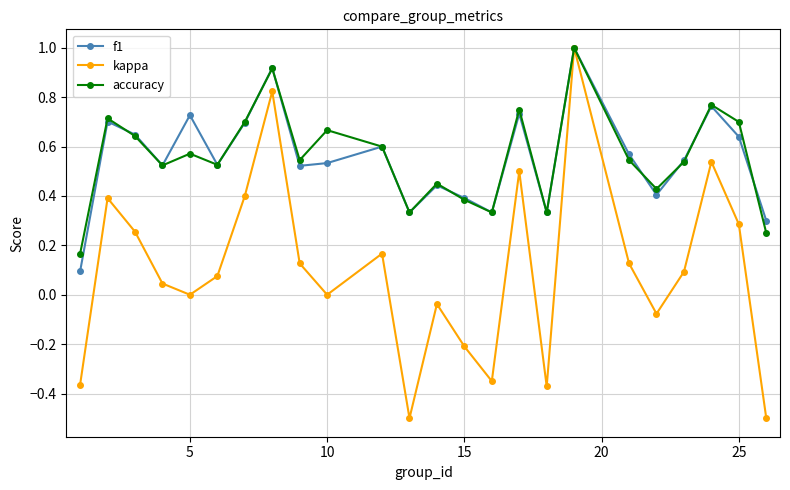

How many interior local valleys does the accuracy series have?

7